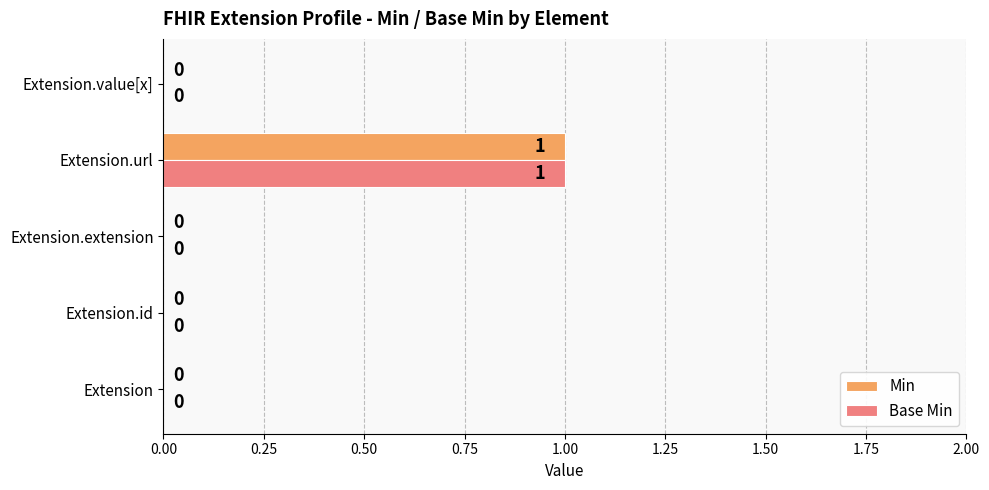

Is it true that Base Min equals 1 at Extension.url?

True